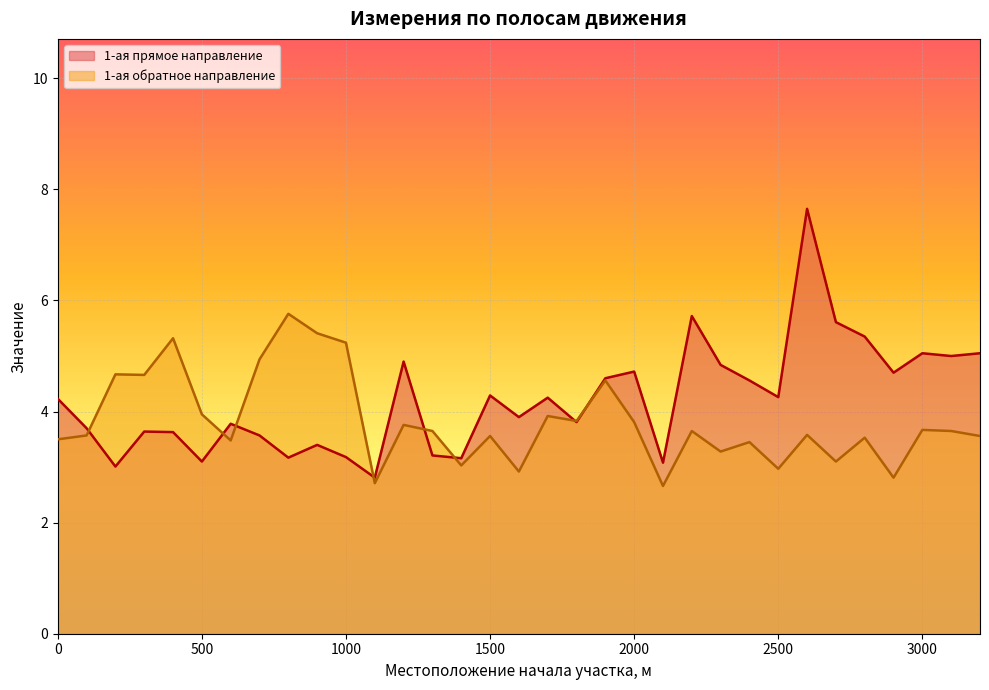

The value of 1-ая прямое направление at 3200 is 7.3. True or false?

False